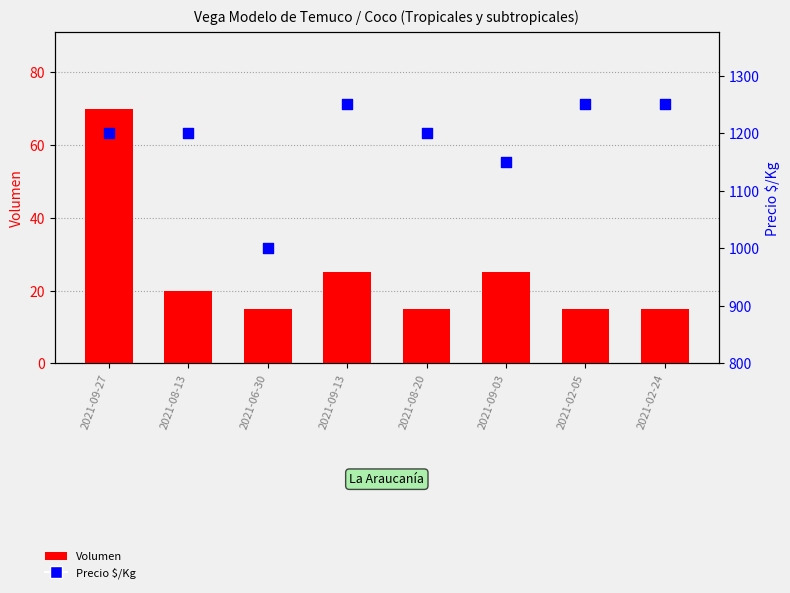

Which series has the widest spread of Y values?

Precio $/Kg